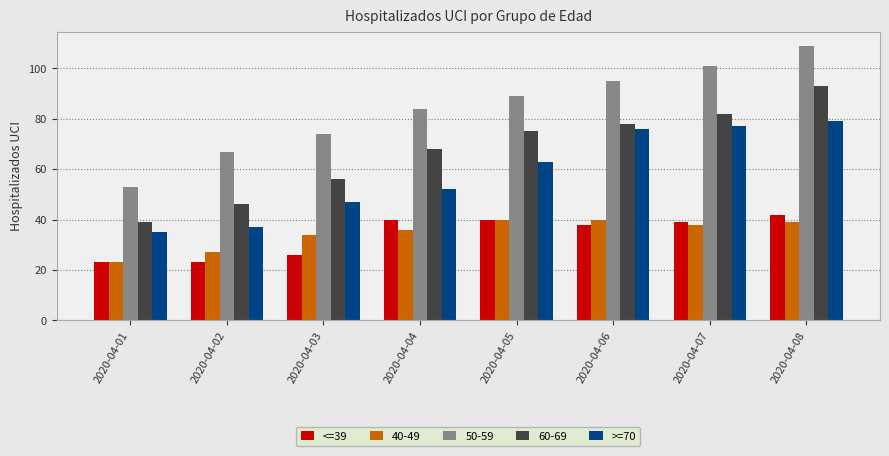

At 2020-04-03, list the series in order from smallest to largest.

<=39, 40-49, >=70, 60-69, 50-59